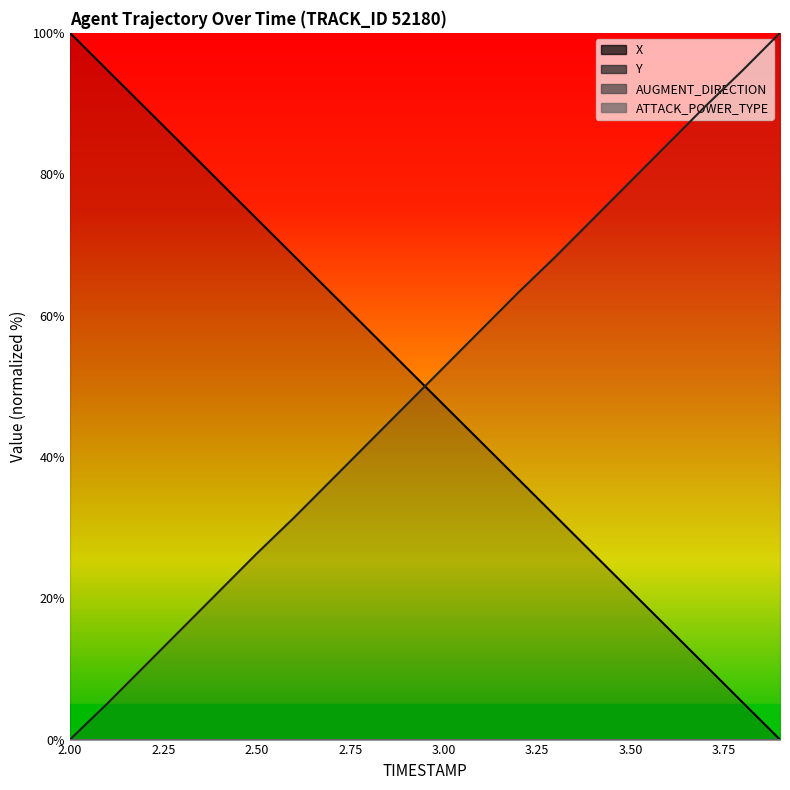

What is the average value?

50.0